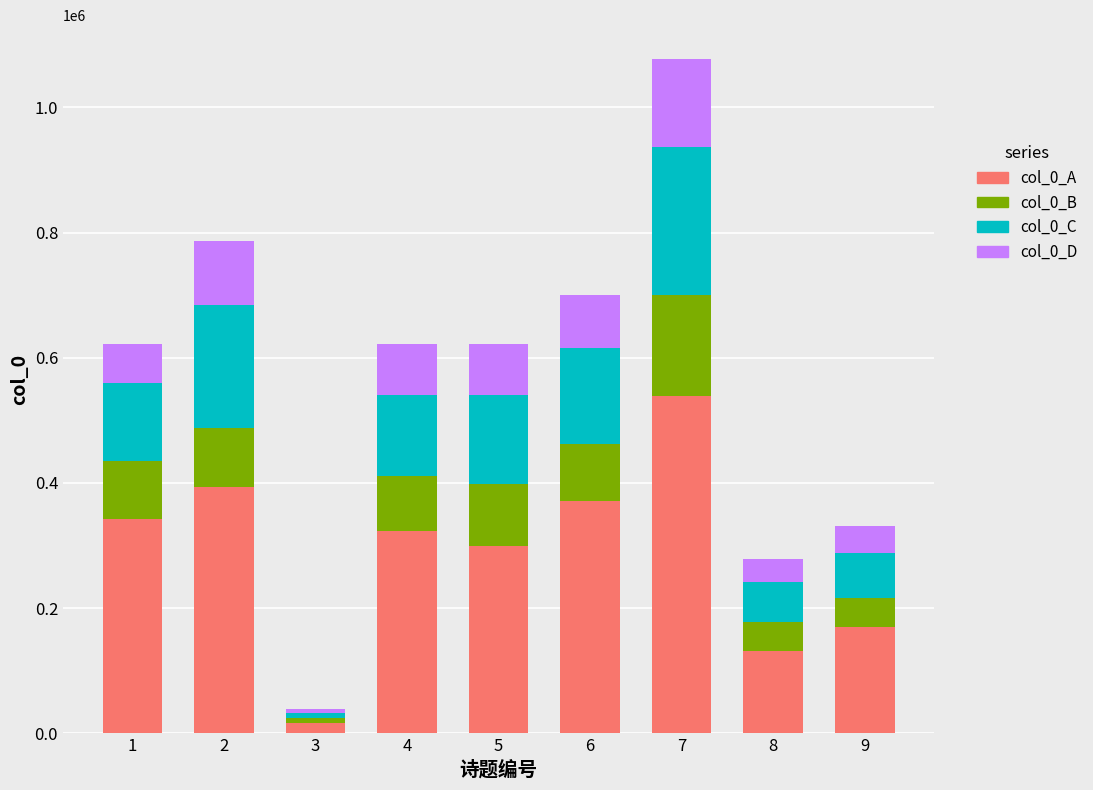

How many bars are there in total?

9